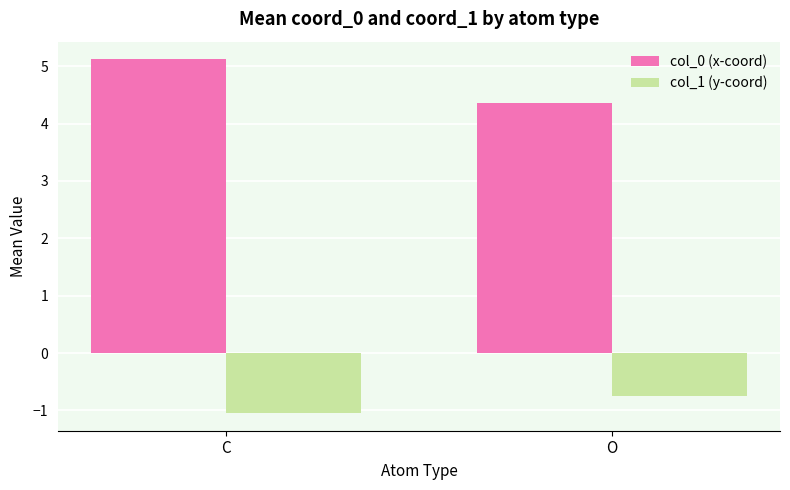

What is the label of the 1st bar from the left?

C